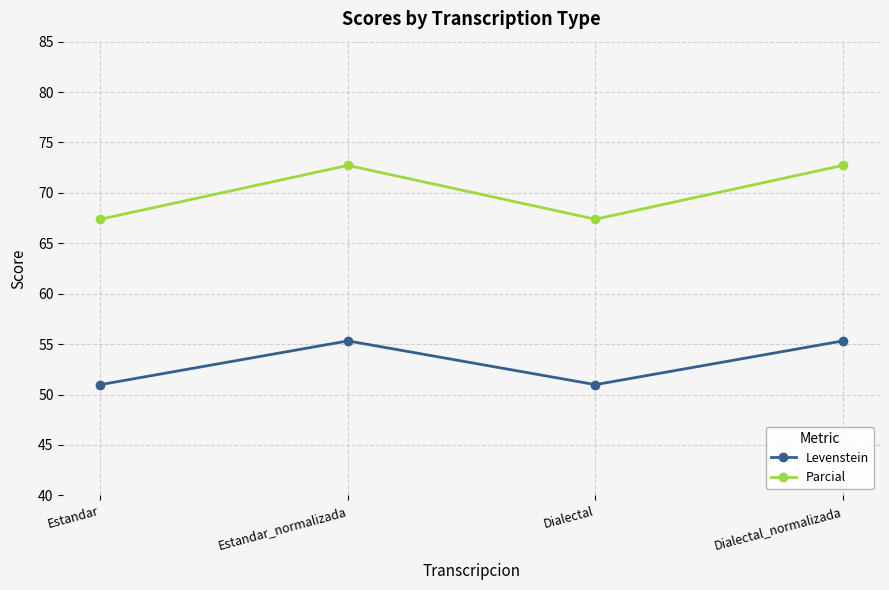

What is the label of the 1st point from the left?

Estandar